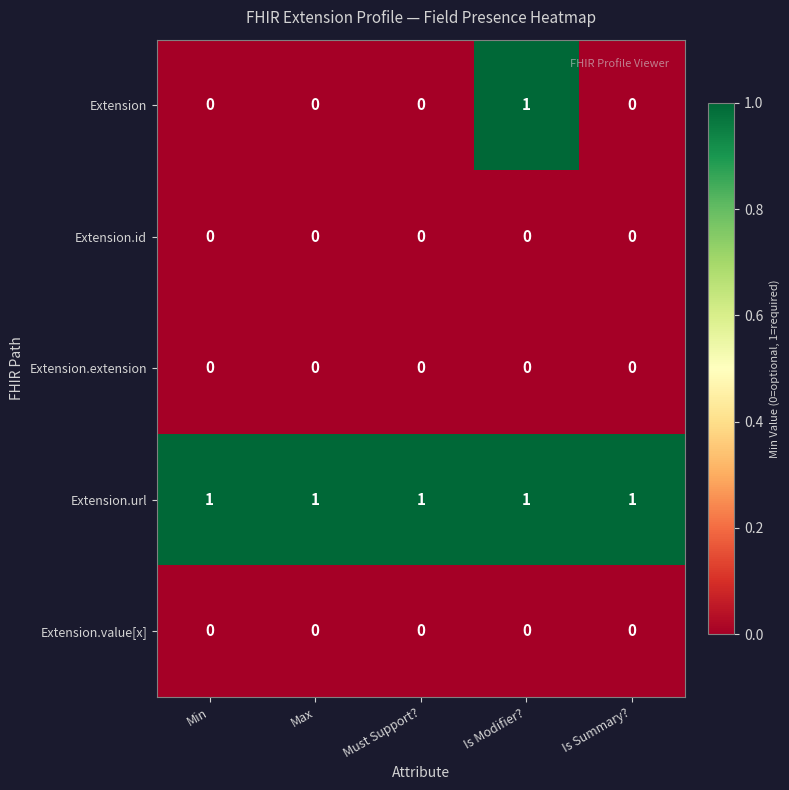

Reading left to right, what are all the values shown in this chart?

Extension: 0	0	0	1	0
Extension.id: 0	0	0	0	0
Extension.extension: 0	0	0	0	0
Extension.url: 1	1	1	1	1
Extension.value[x]: 0	0	0	0	0